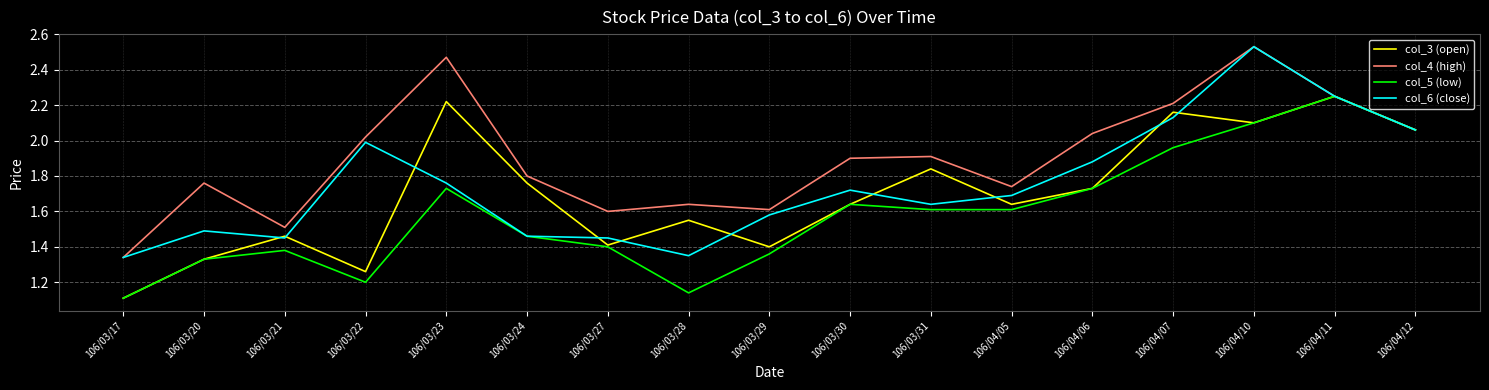

The value of col_6 (close) at 106/03/30 is 1.7. True or false?

True